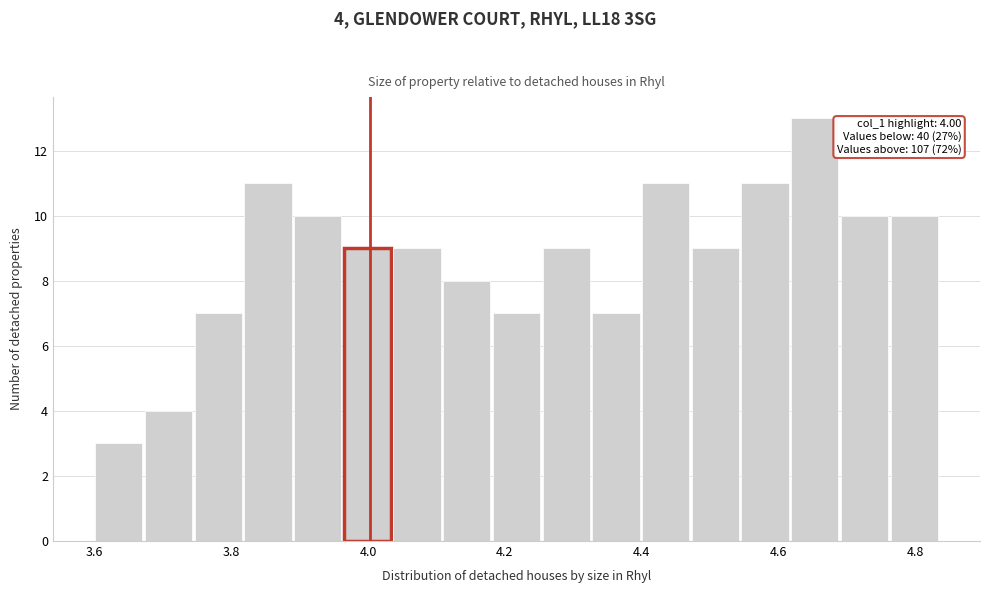

Around what value on the x-axis is the tallest bar? Give the approximate position of its centre, as read against the axis.

4.66